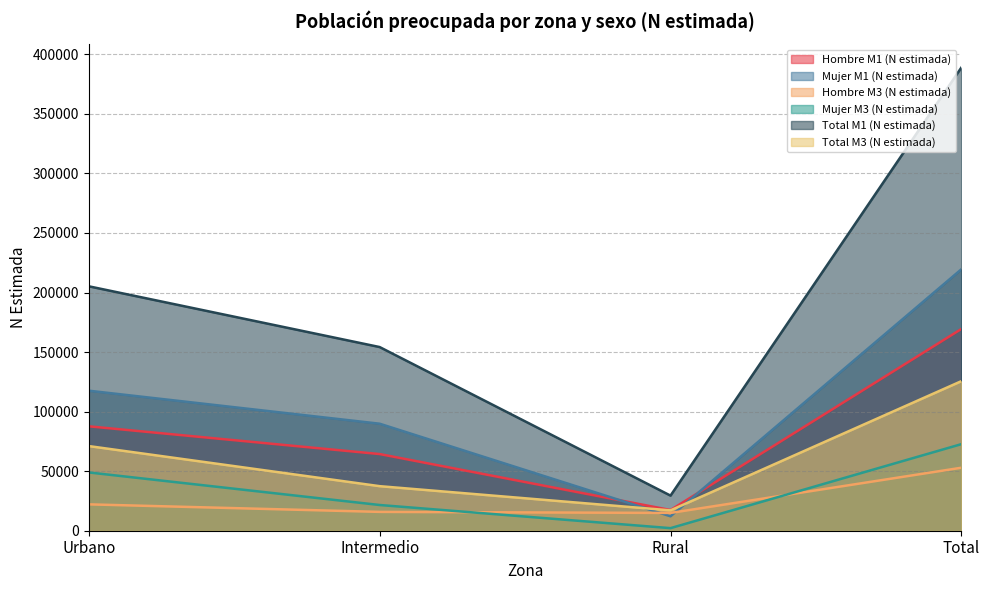

Reading right to left, what are all the values shown in this chart?

Hombre M1 (N estimada): Total=169384	Rural=17363	Intermedio=64364	Urbano=87656
Mujer M1 (N estimada): Total=219518	Rural=12112	Intermedio=89843	Urbano=117563
Hombre M3 (N estimada): Total=52886	Rural=14931	Intermedio=15815	Urbano=22139
Mujer M3 (N estimada): Total=72691	Rural=2164	Intermedio=21595	Urbano=48932
Total M1 (N estimada): Total=388901	Rural=29476	Intermedio=154206	Urbano=205219
Total M3 (N estimada): Total=125577	Rural=17095	Intermedio=37410	Urbano=71072